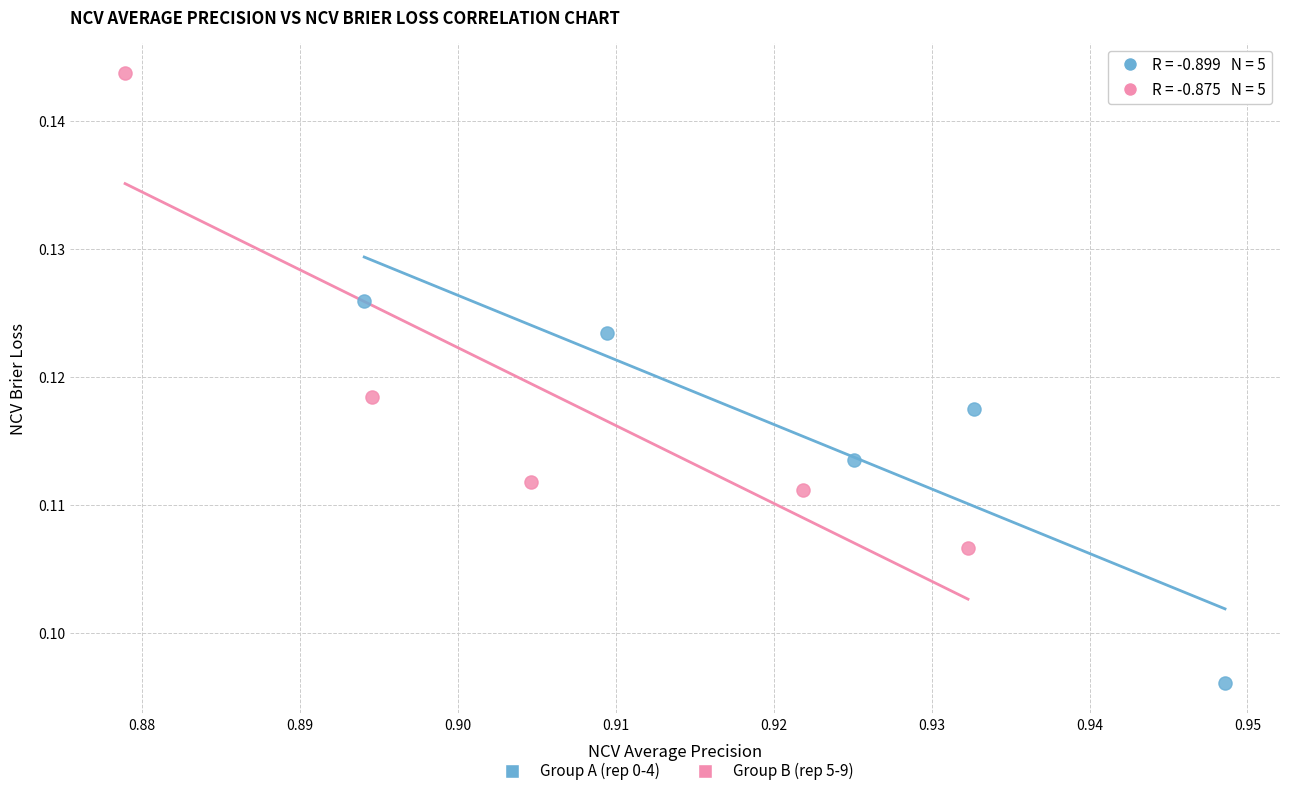

Which series has the largest Y range (max minus min)?

Group B (rep 5-9)